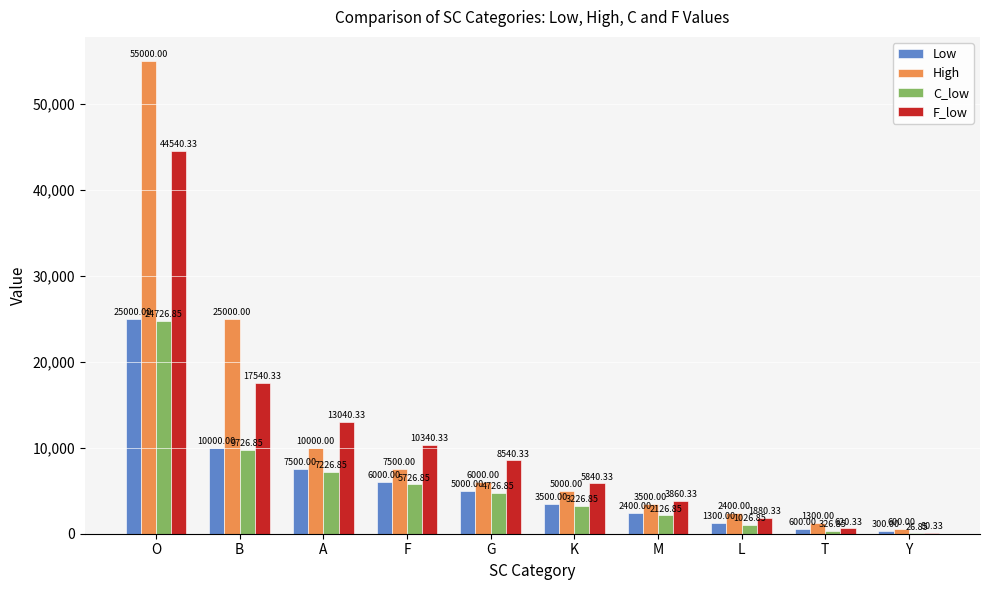

Which category has the highest value in the Low series?

O